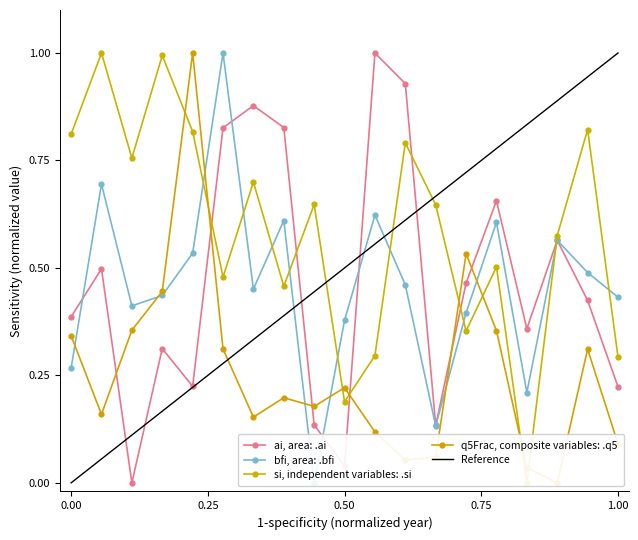

The value of Reference at 0.50 is 0.3. True or false?

False